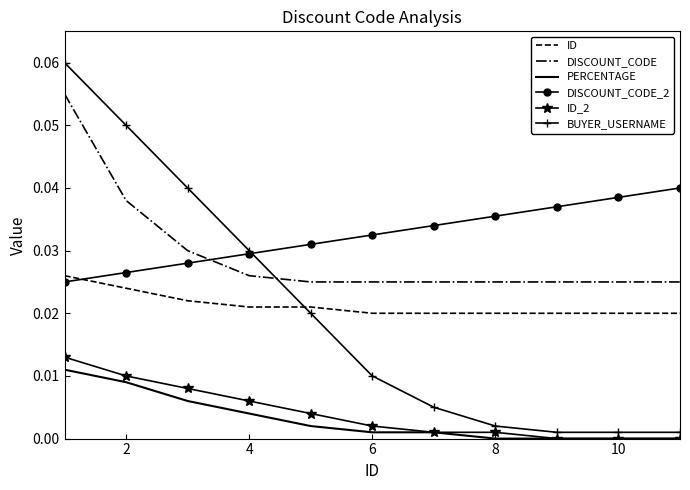

How many DISCOUNT_CODE values are between 0 and 1?

11